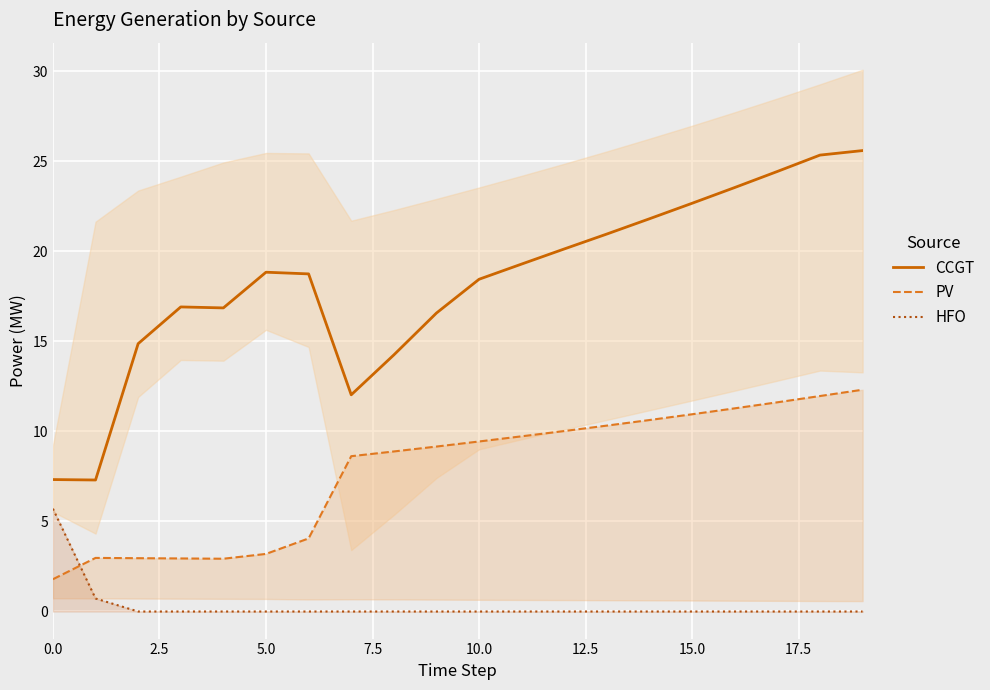

True or false: HFO and CCGT intersect in this chart.

False